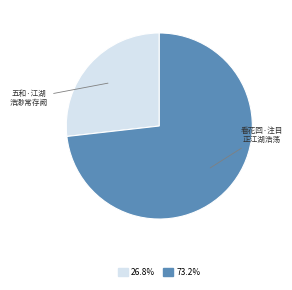

Is there any slice that represents more than half of the pie?

Yes